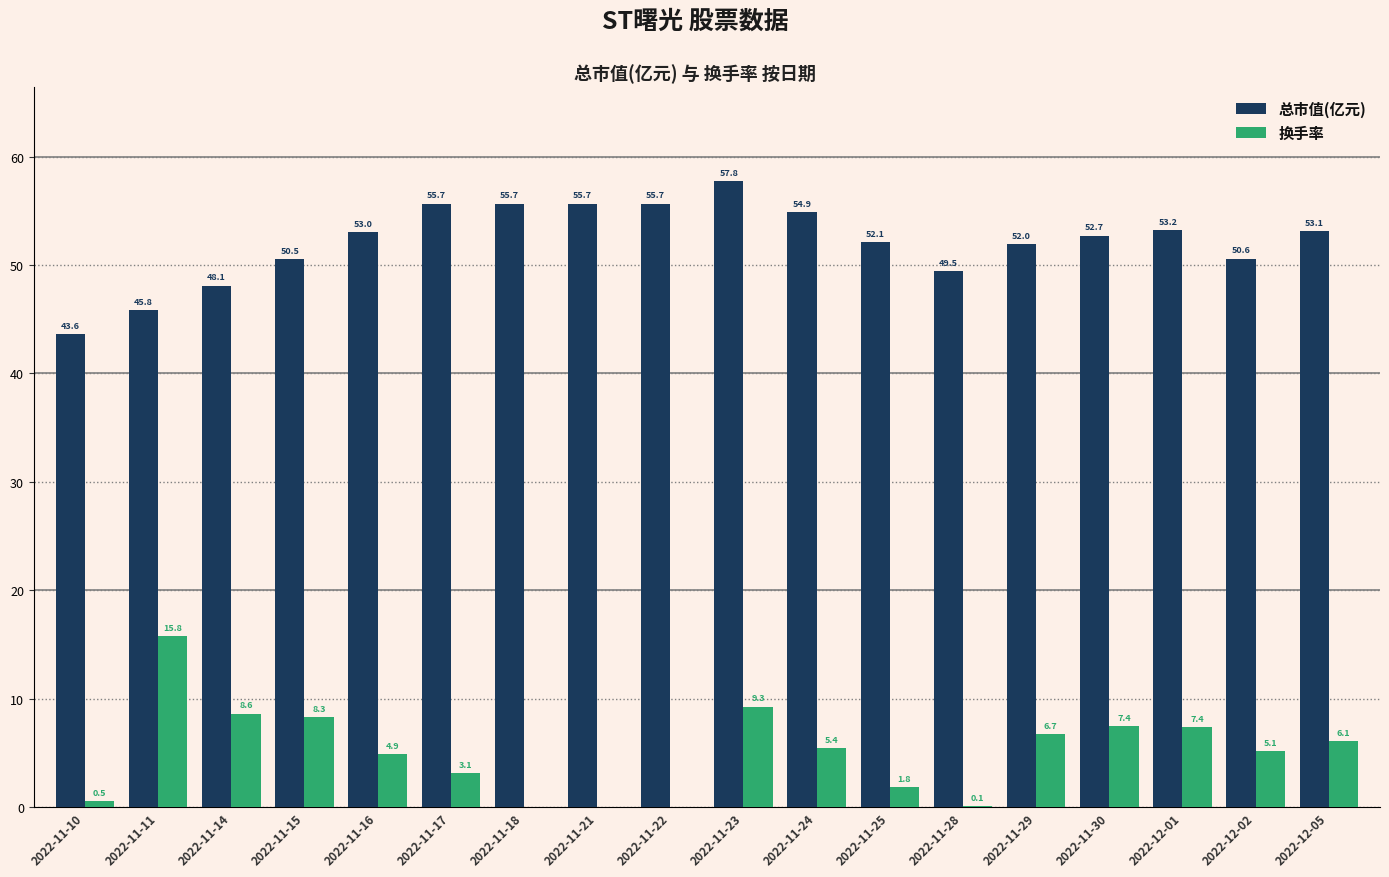

What is the average value of the 总市值(亿元) series?

52.2